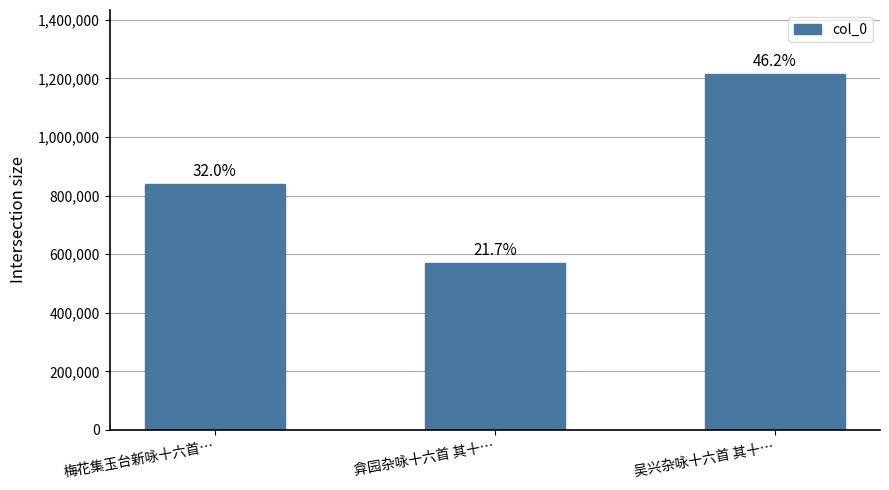

What is the approximate value at 梅花集玉台新咏十六首…?

841155